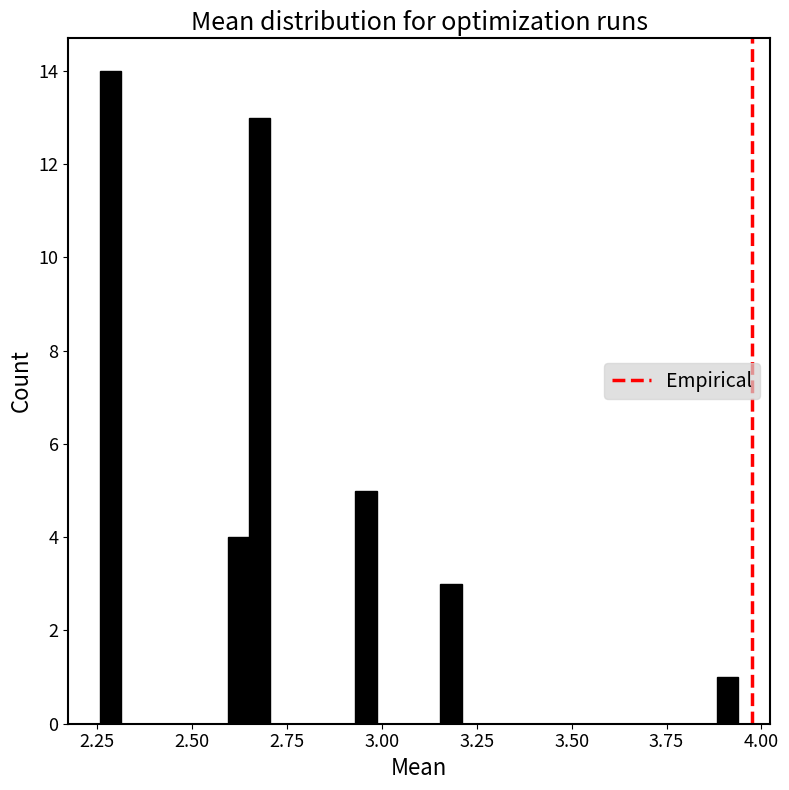

Around what value on the x-axis is the tallest bar? Give the approximate position of its centre, as read against the axis.

2.30